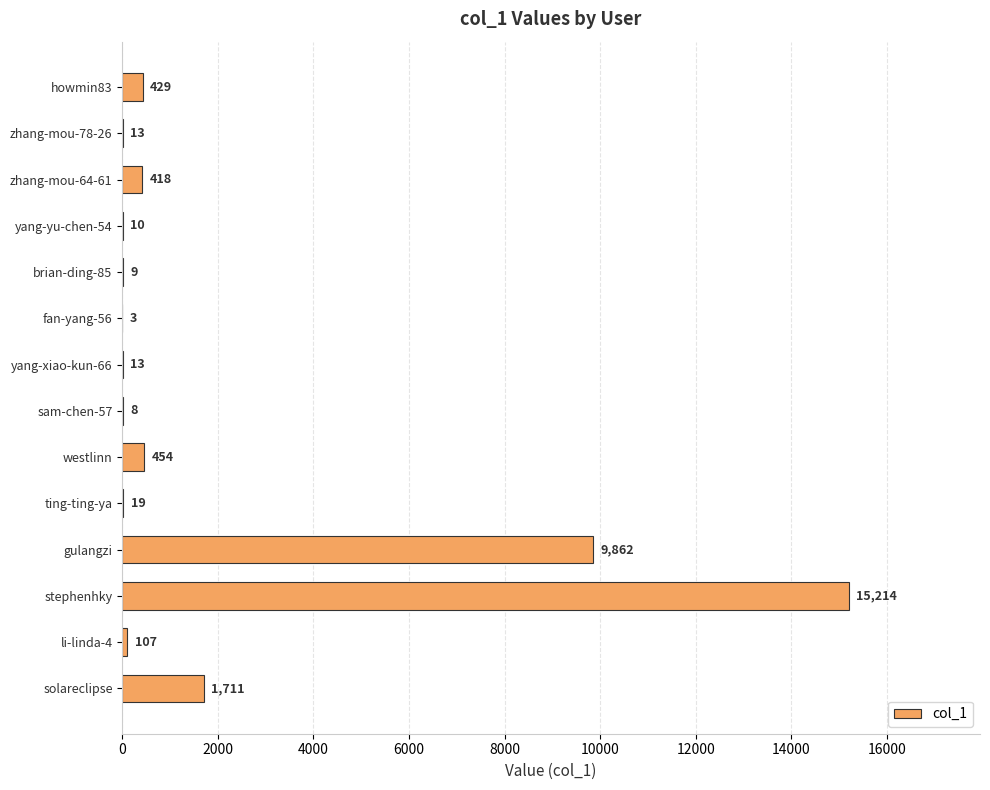

The value at gulangzi is 9862. True or false?

True